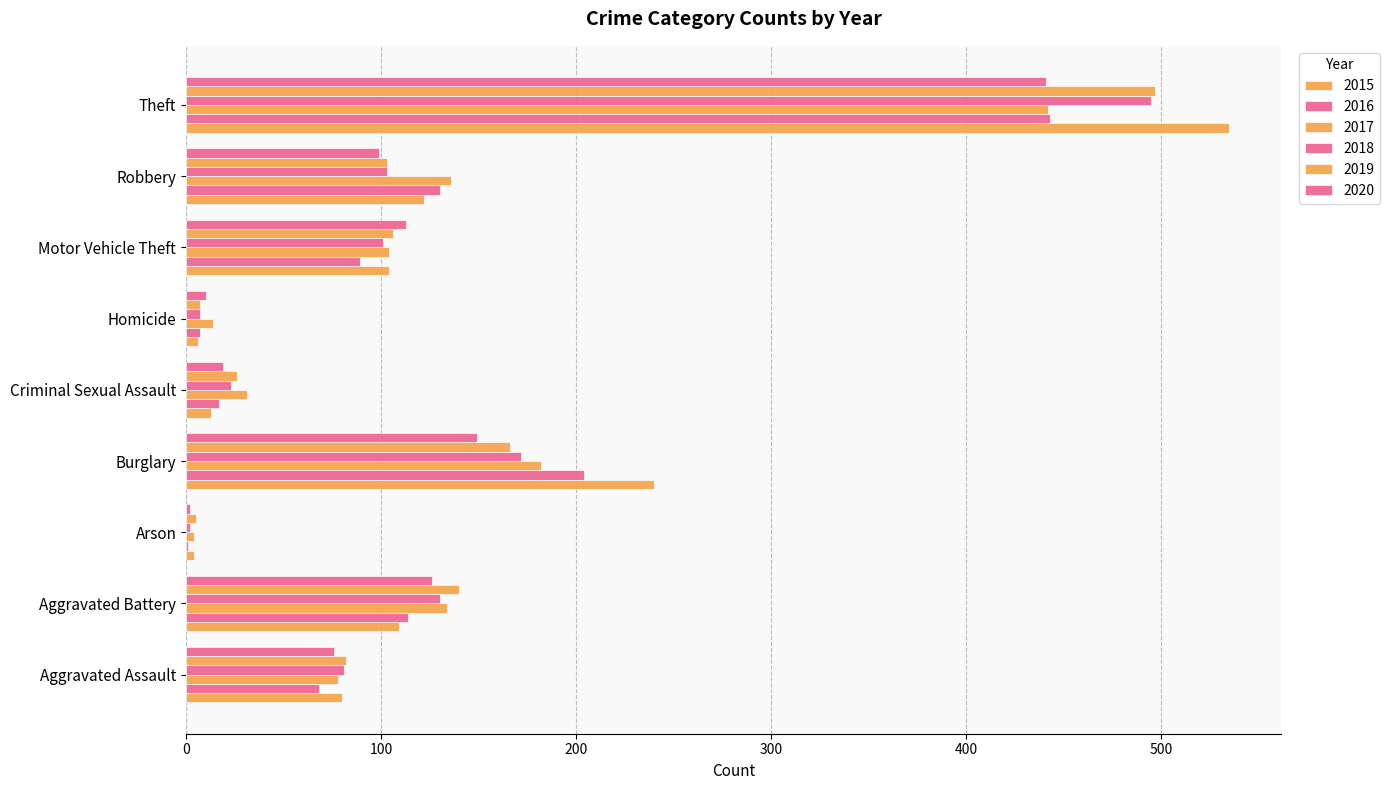

What is the highest value of the 2017 series?

442